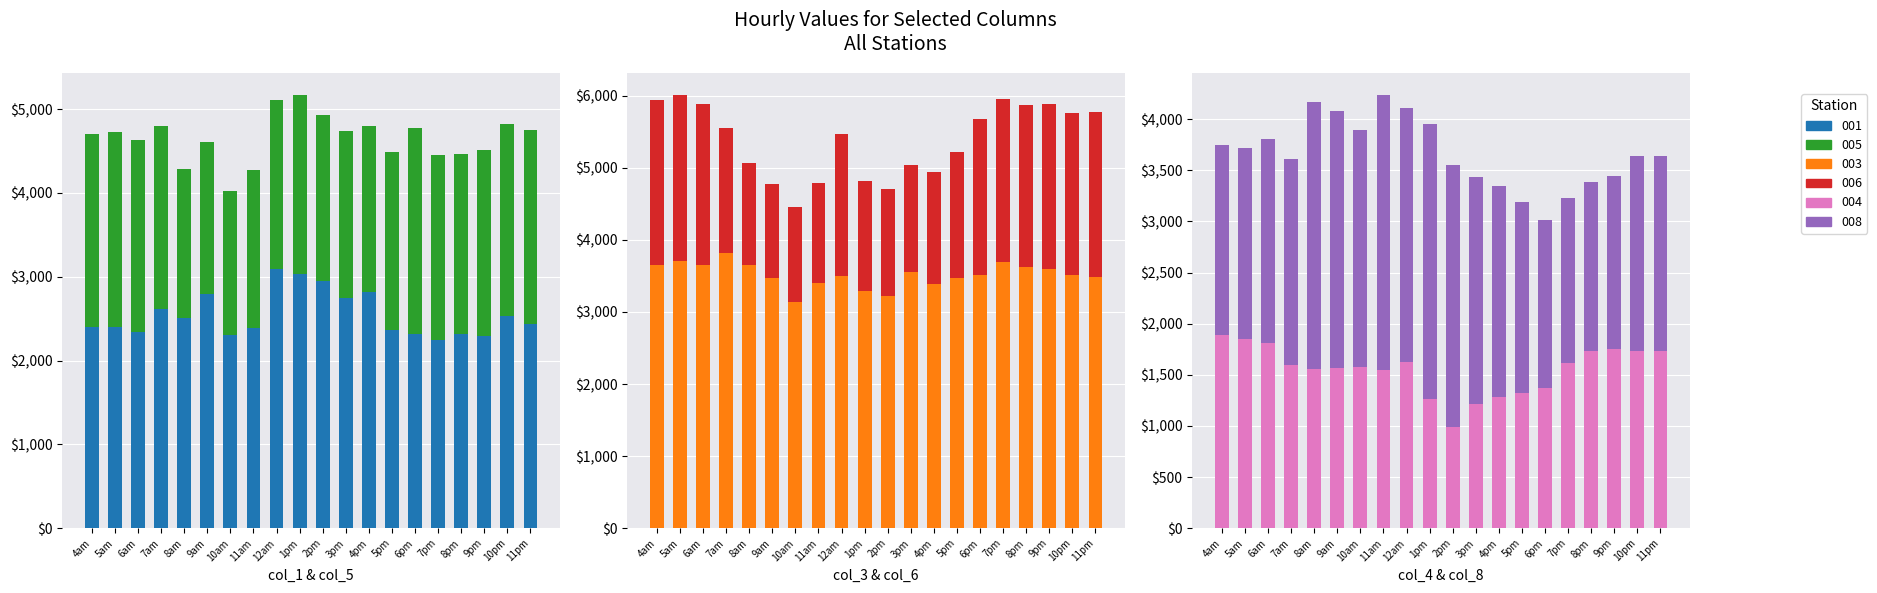

Rank the categories by col_4 value from highest to lowest.

4am, 5am, 6am, 9pm, 8pm, 11pm, 10pm, 12am, 7pm, 7am, 10am, 9am, 8am, 11am, 6pm, 5pm, 4pm, 1pm, 3pm, 2pm